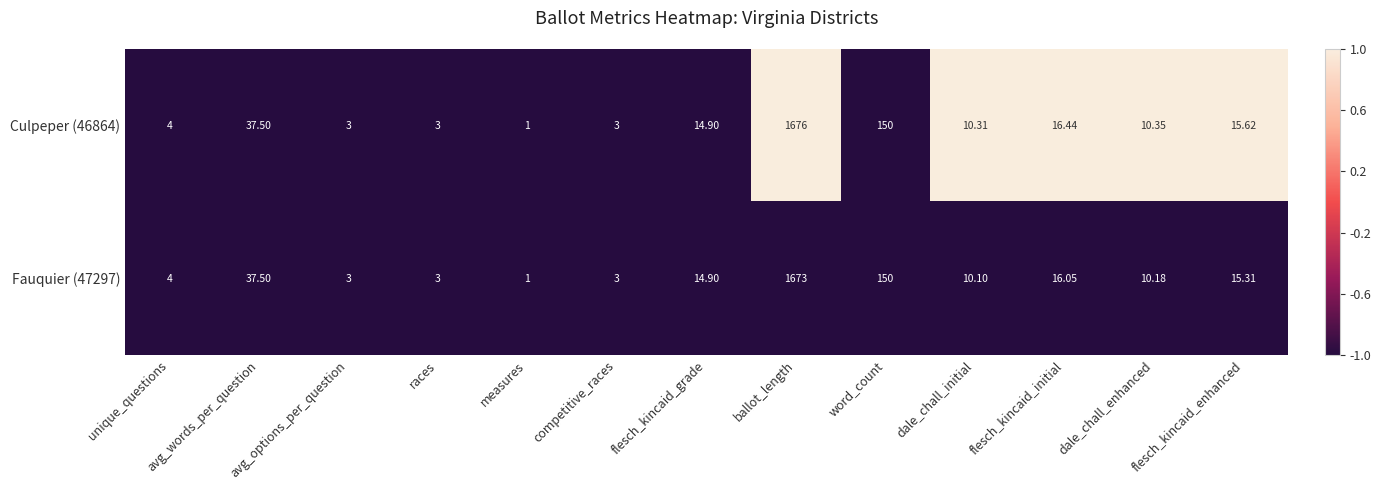

At which label does Fauquier (47297) first exceed 10?

avg_words_per_question